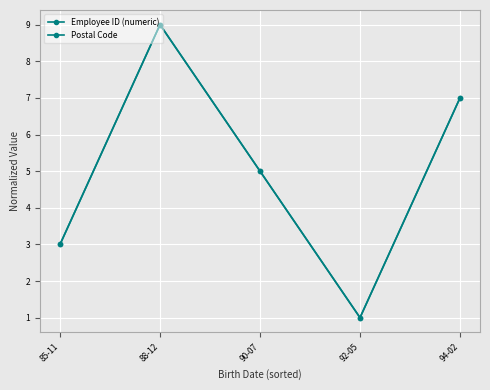

What is the sum of the Postal Code values at 85-11 and 90-07?

8